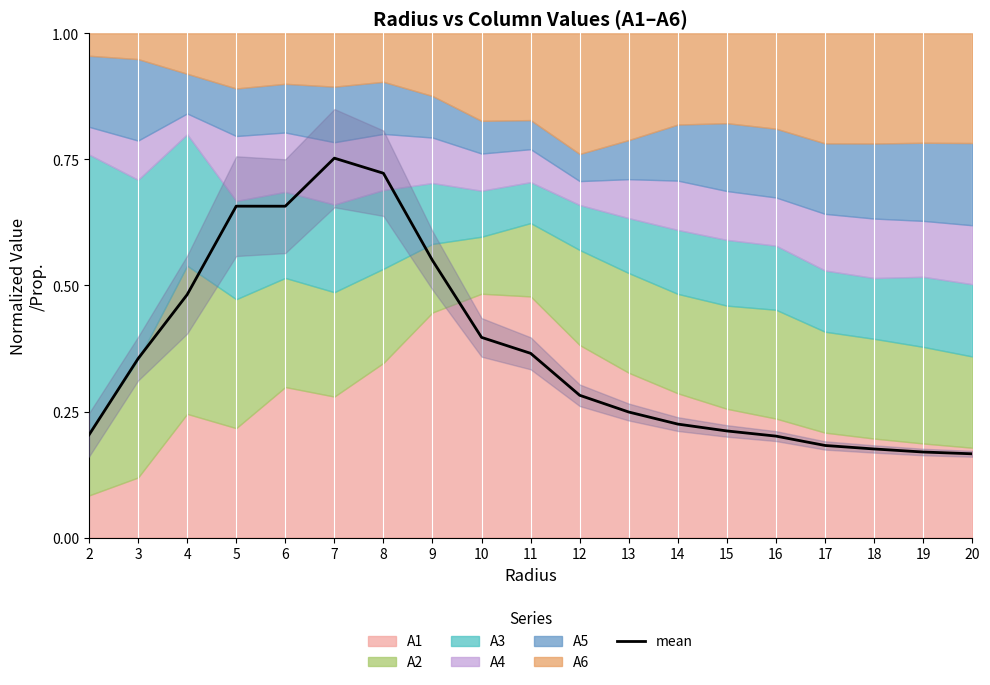

What is the difference between the maximum and second lowest values?

0.6